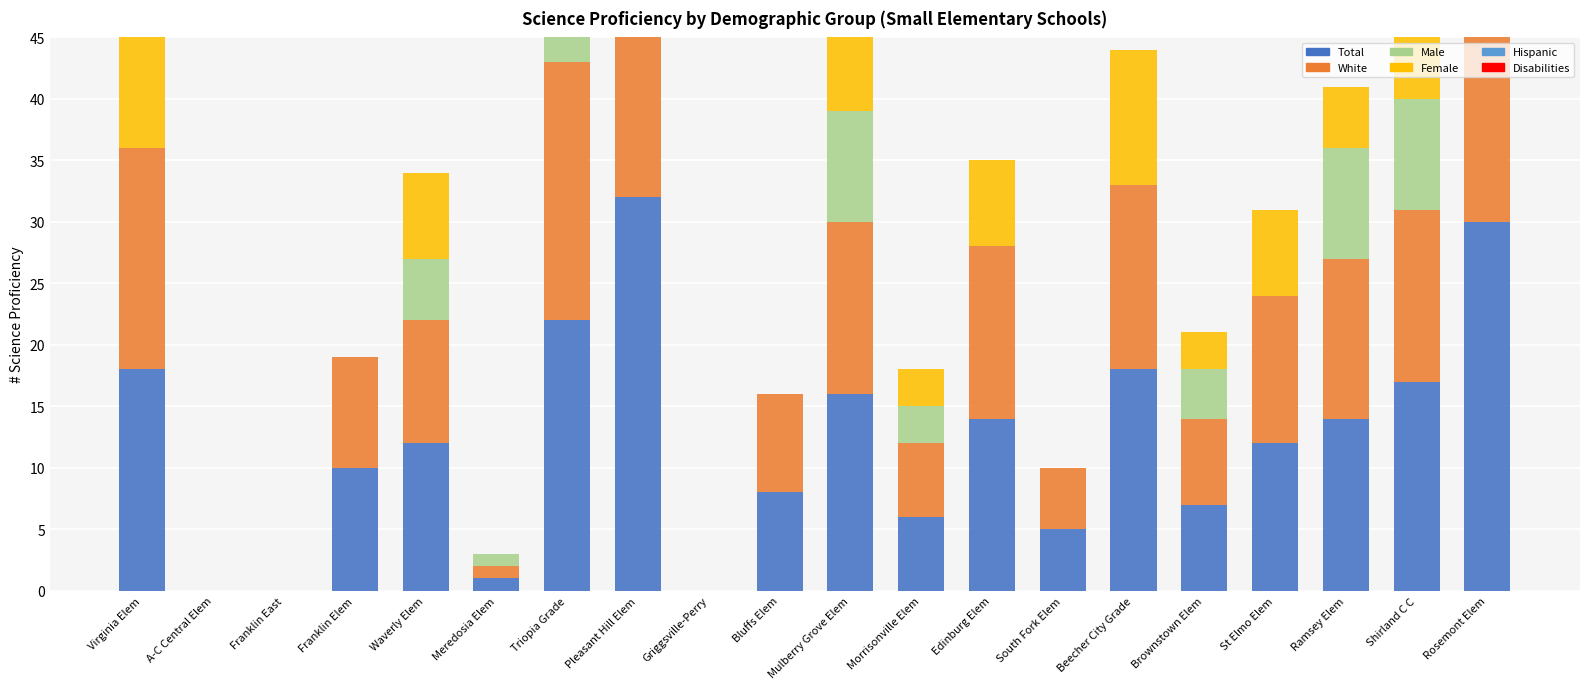

True or false: White has a value of 2 at Franklin Elem.

False